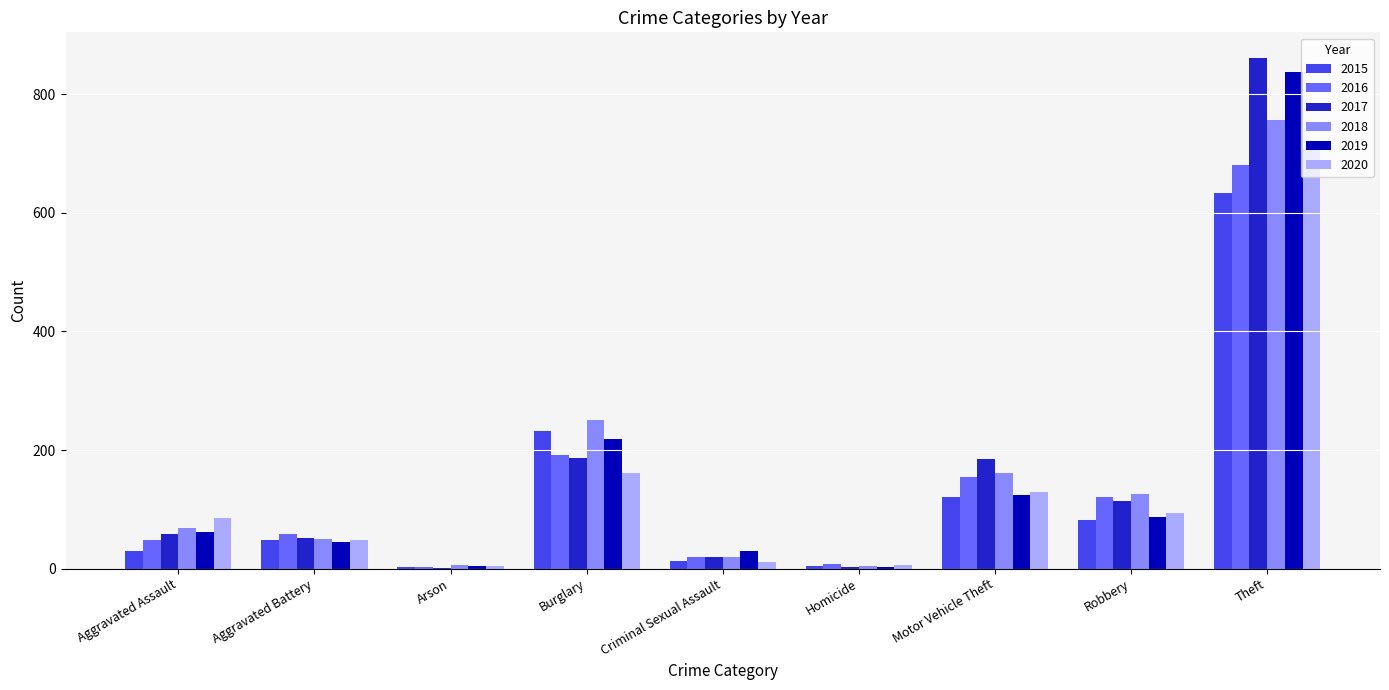

Does the chart contain stacked bars?

No